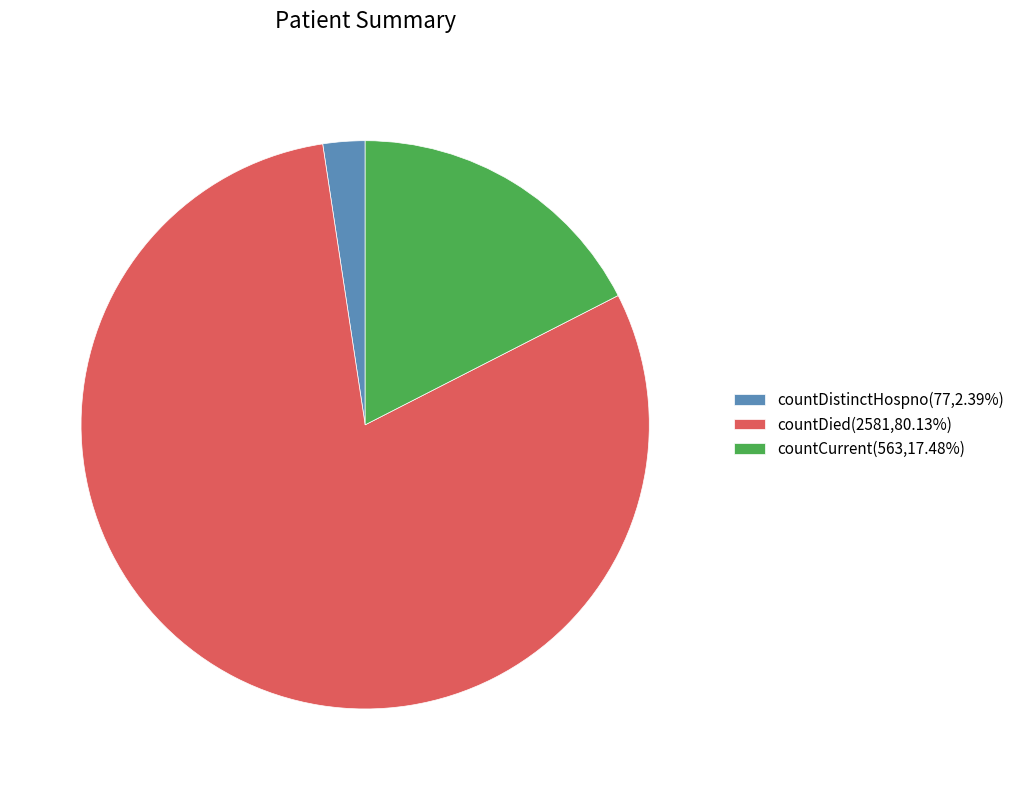

Which has a higher value, countDied or countCurrent?

countDied